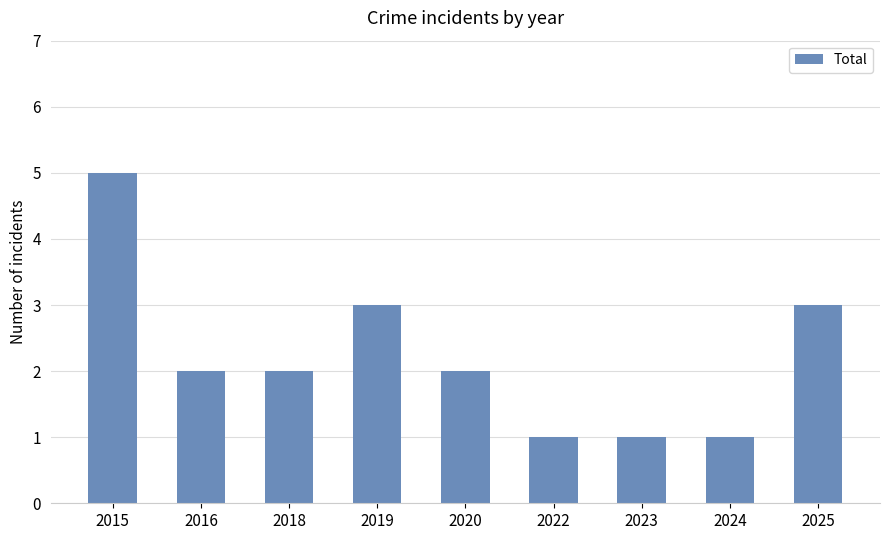

What is the maximum value shown in the chart?

5